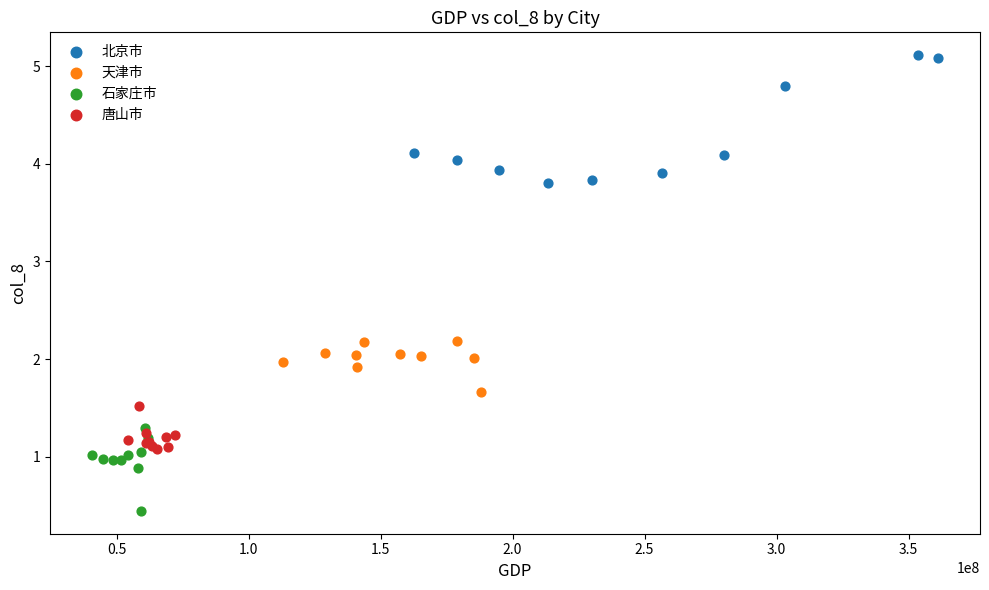

What are all the series names shown in the legend?

北京市, 天津市, 石家庄市, 唐山市